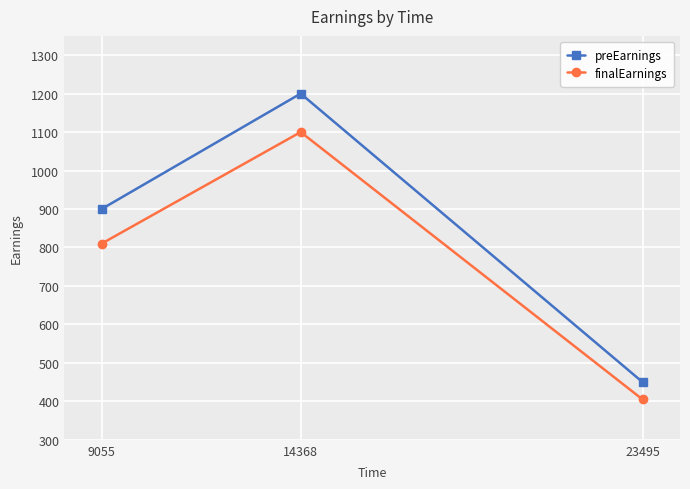

Reading left to right, extract all data points from this chart.

preEarnings: 900	1200	450
finalEarnings: 810	1100	405